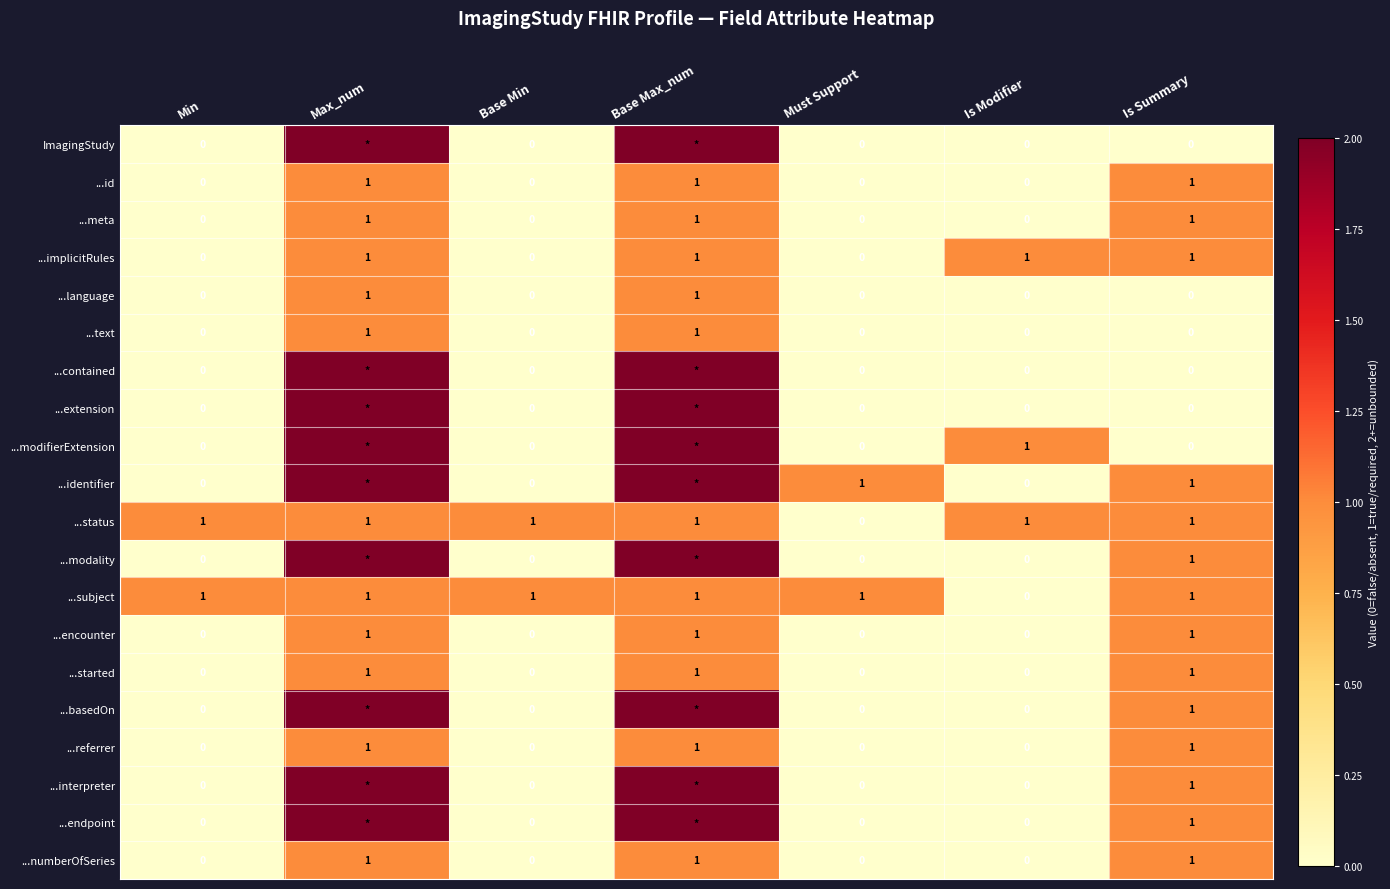

The value of ...numberOfSeries at Is Modifier is 0. True or false?

True